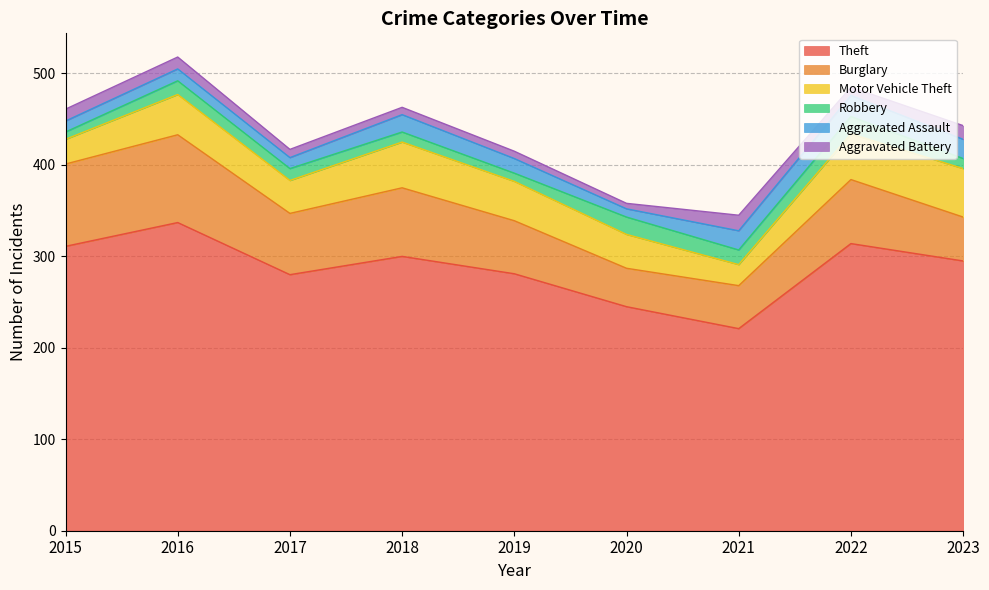

How many data points in Aggravated Battery are less than 9?

3